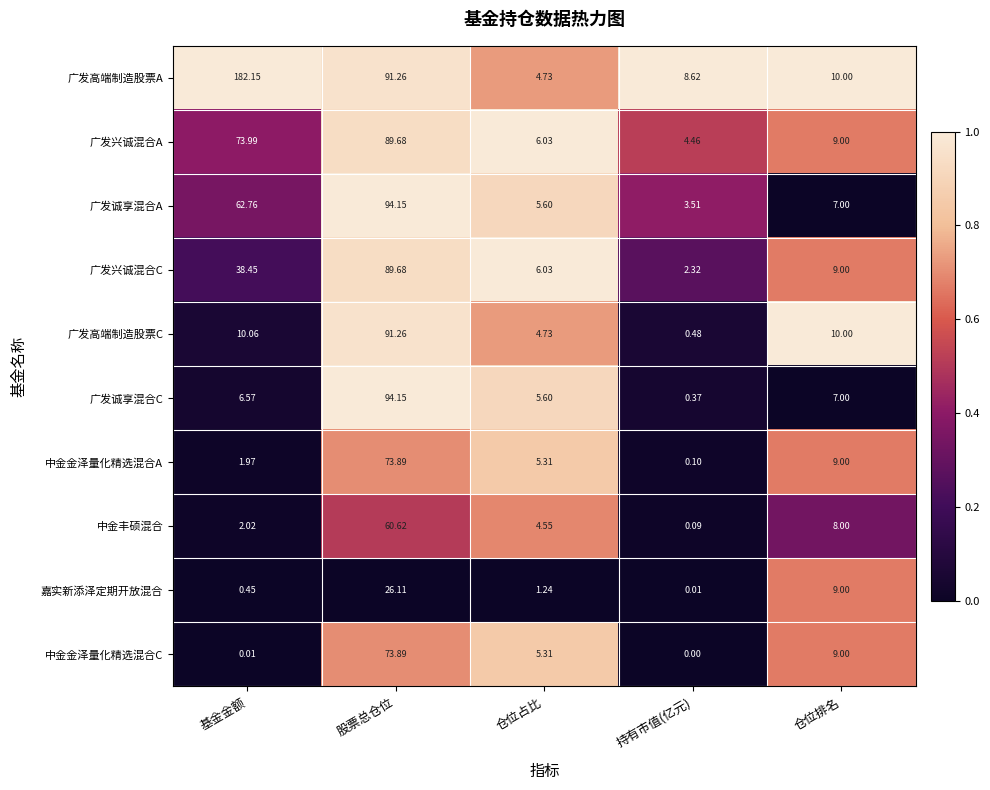

Which series has the largest total across all categories?

广发高端制造股票A